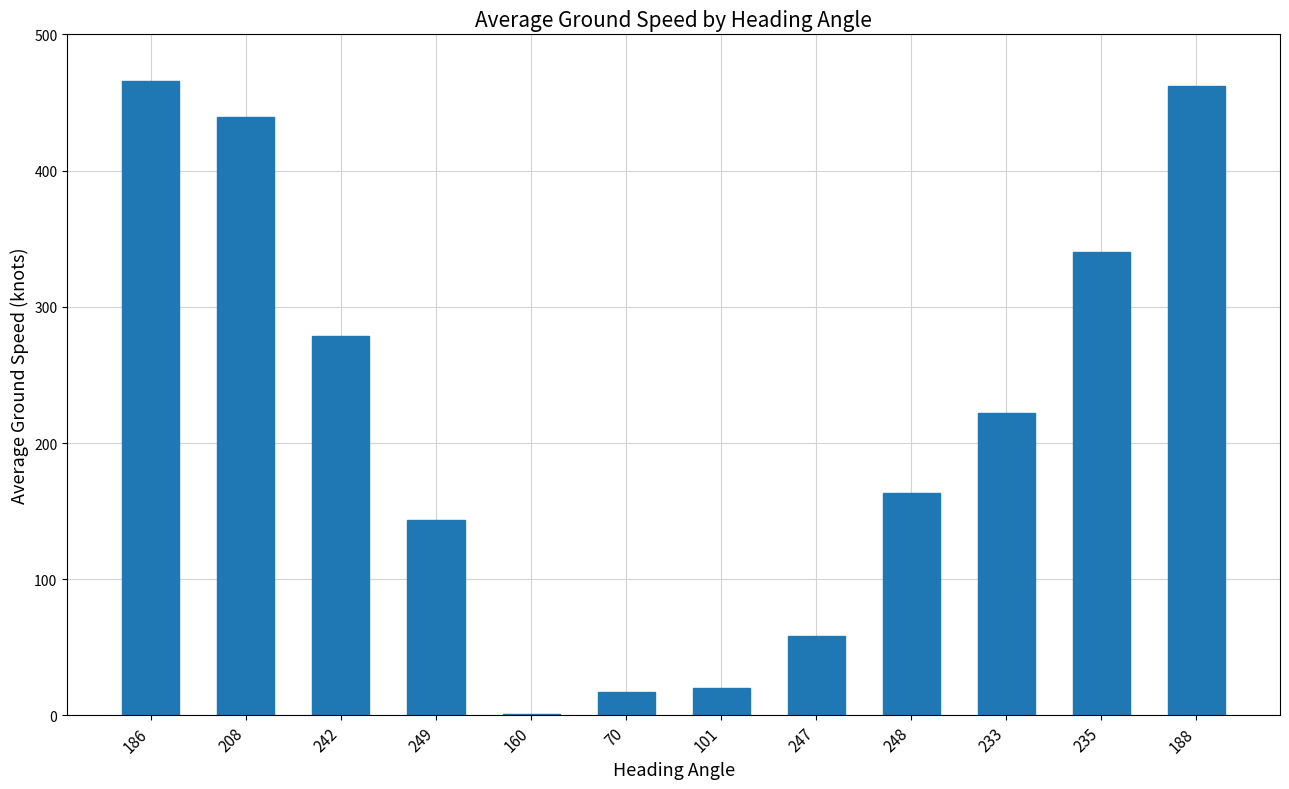

Reading left to right, extract all data points from this chart.

466.0	439.5	278.2	143.5	1.0	17.0	20.0	58.0	163.0	222.0	340.0	462.0